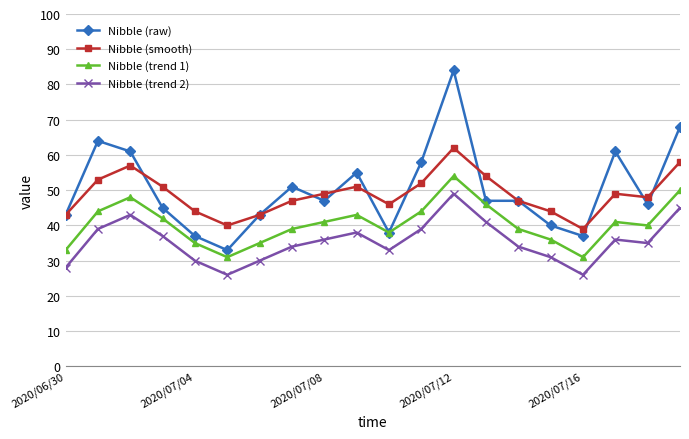

What is the value of the Nibble (trend 2) point at the 15th from the left?

34